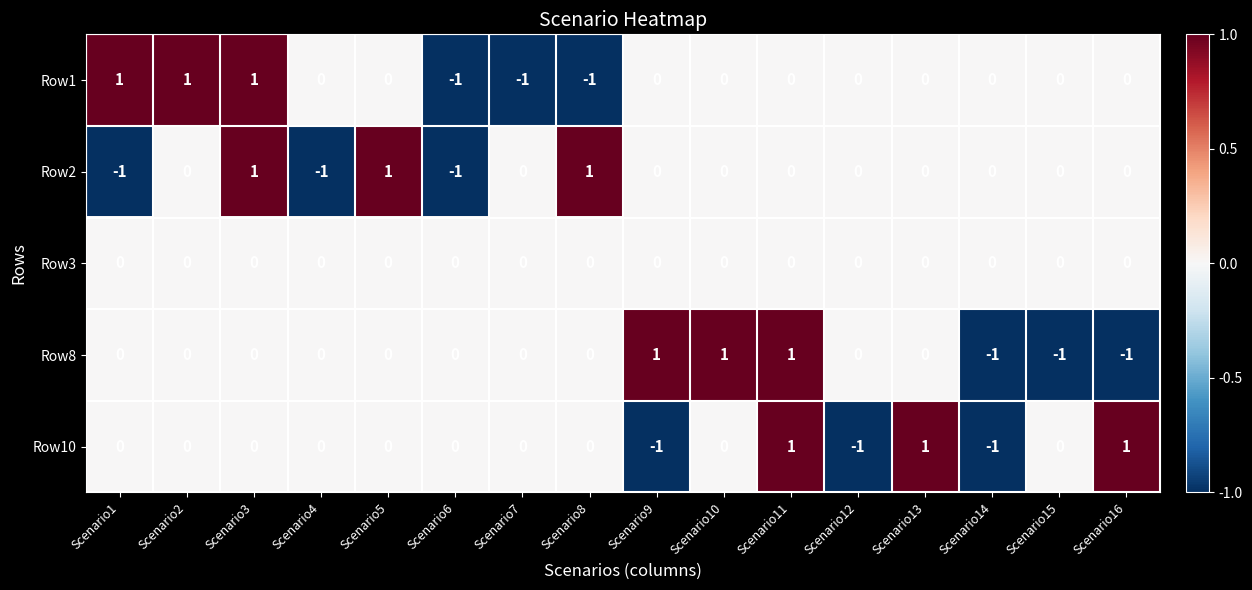

At which label does Row1 first exceed 0?

Scenario1